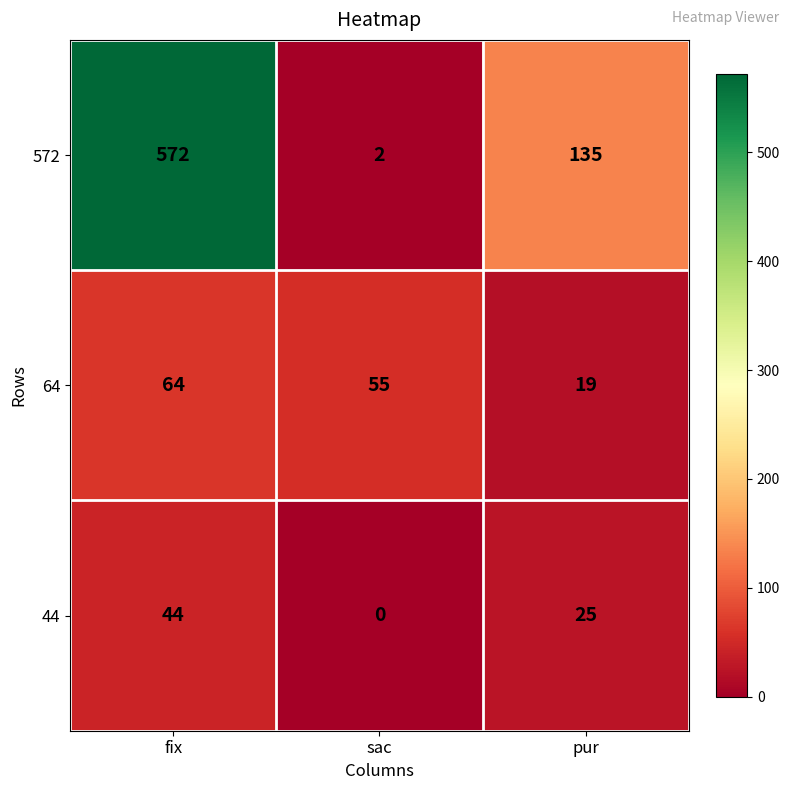

What is the spread (max minus min) of values at pur?

116